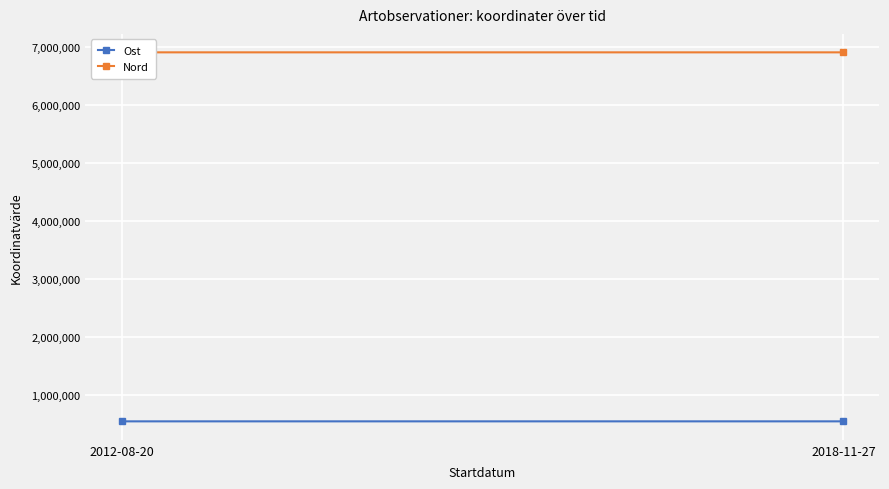

What is the average value of the Ost series?

542327.0